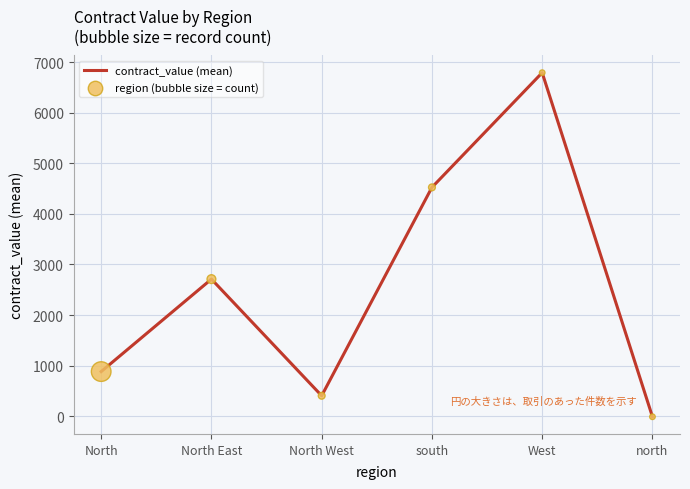

What is the change in value from North East to West?

+4080.4